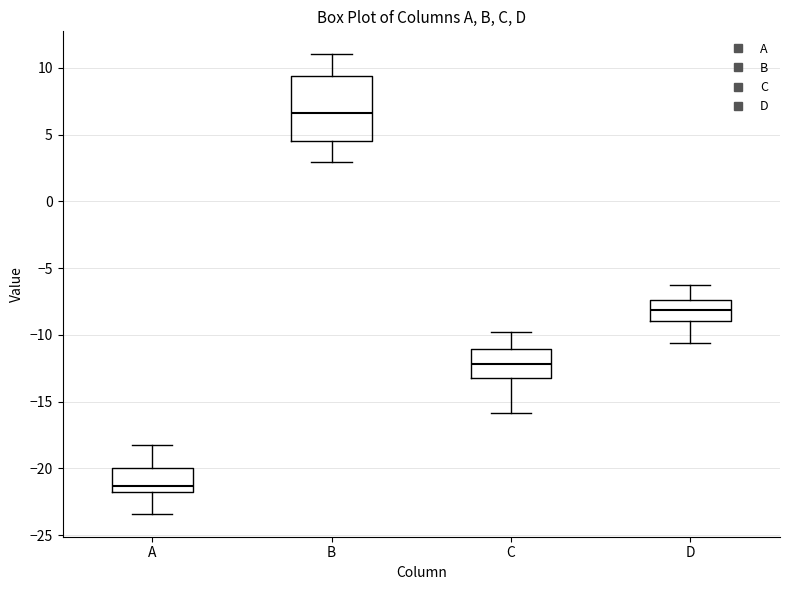

Reading left to right, transcribe this box plot: for each box, give where its median line is, the range the box spans, and where its two whiskers end, as read against the y-axis. The values are not printed on the chart, so give them approximately, as read against the axis.

A: median -21.5, box -22.0 to -20.0, whiskers -23.5 to -18.0
B: median 6.5, box 4.5 to 9.5, whiskers 3.0 to 11.0
C: median -12.0, box -13.0 to -11.0, whiskers -16.0 to -10.0
D: median -8.0, box -9.0 to -7.5, whiskers -10.5 to -6.5